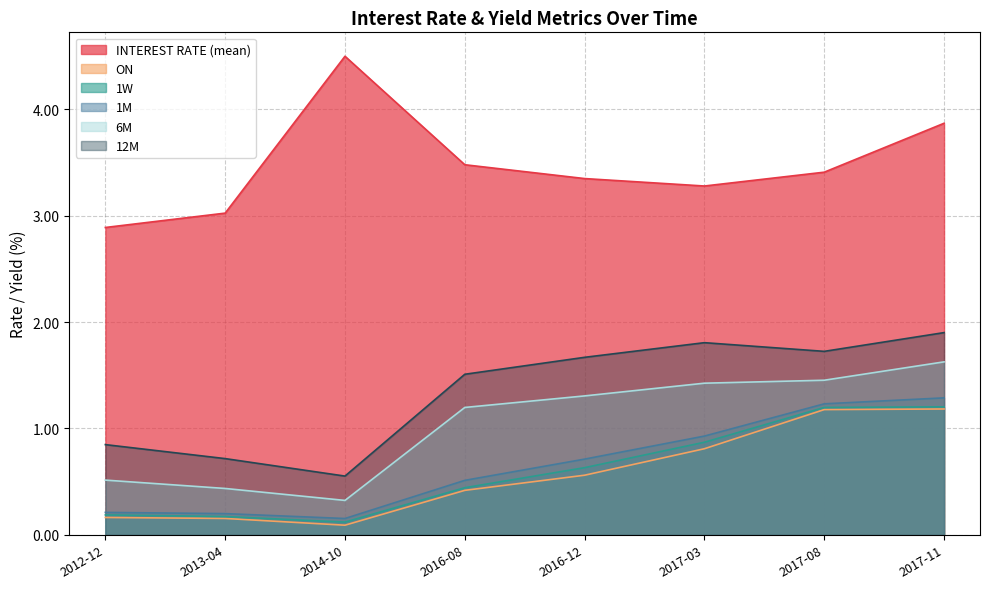

At which category is the sum across all series the highest?

2017-11